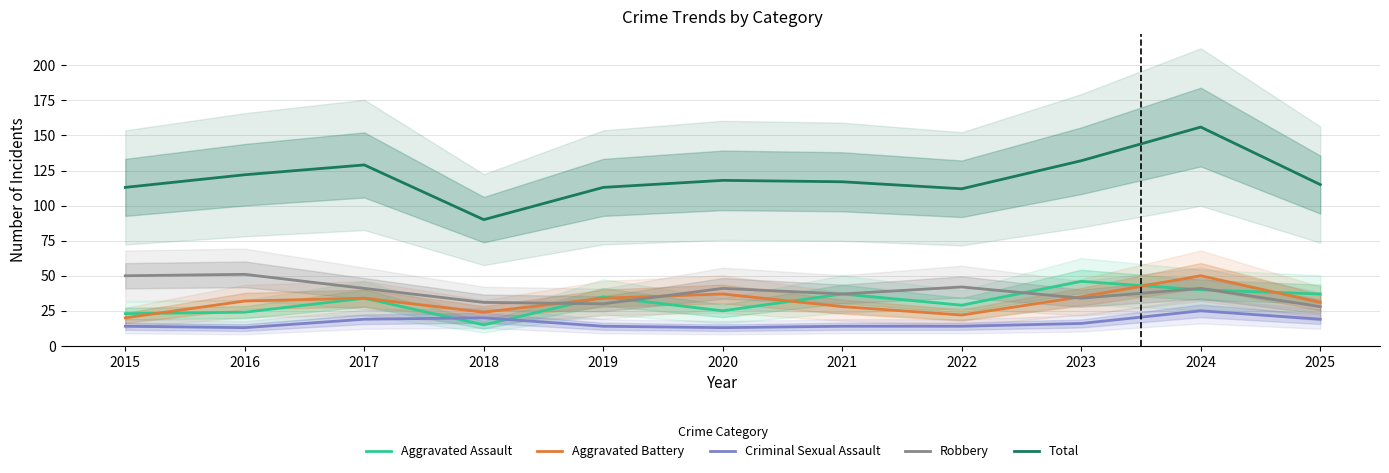

The Robbery series shows 7 at 2025. True or false?

False